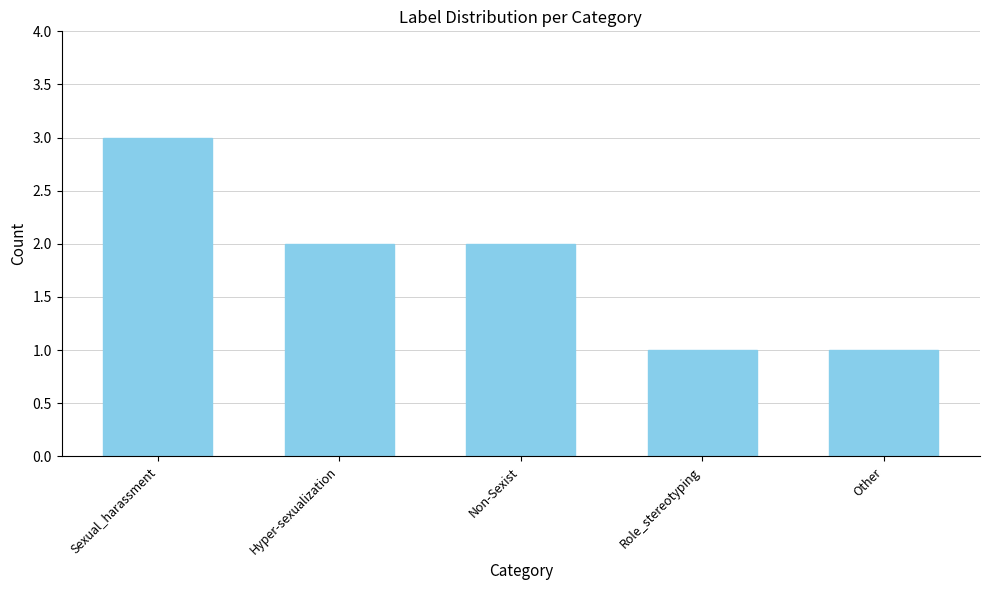

Reading left to right, list all the values displayed in this chart.

3	2	2	1	1